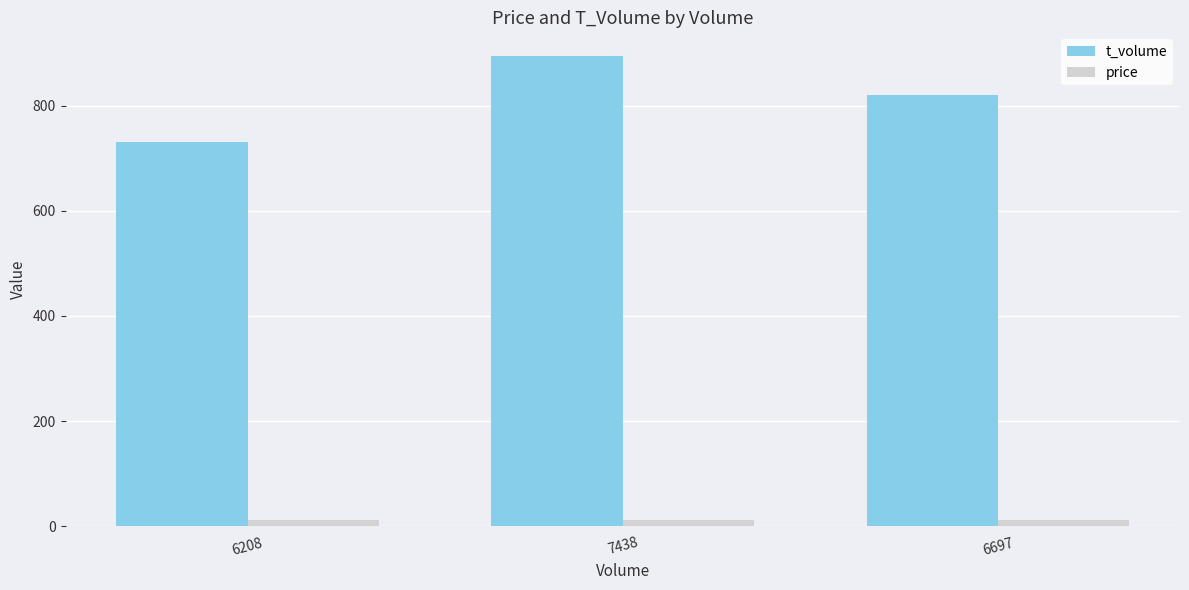

Count the number of data series in this chart.

2